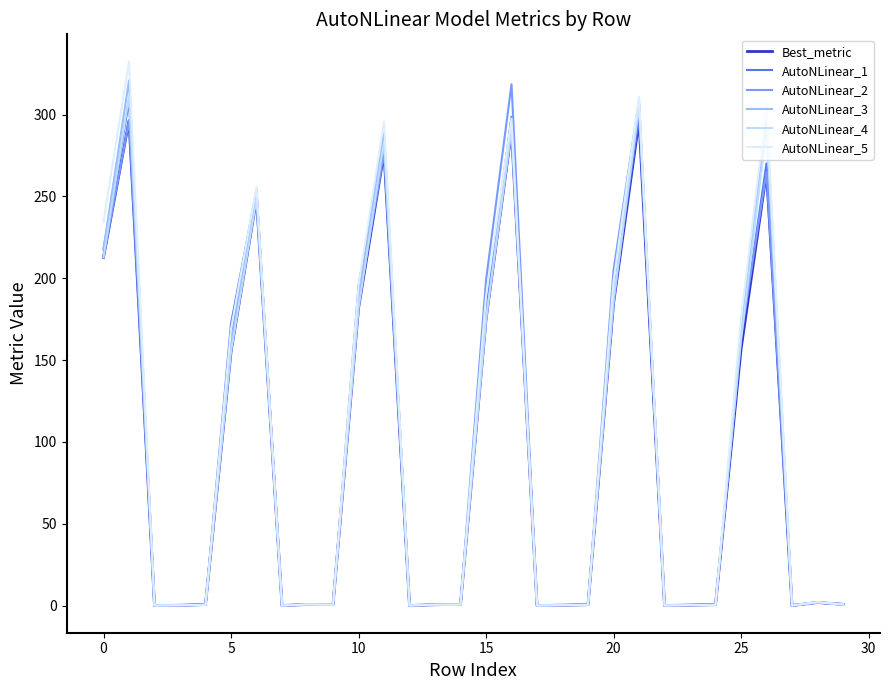

How many lines are shown in the chart?

6